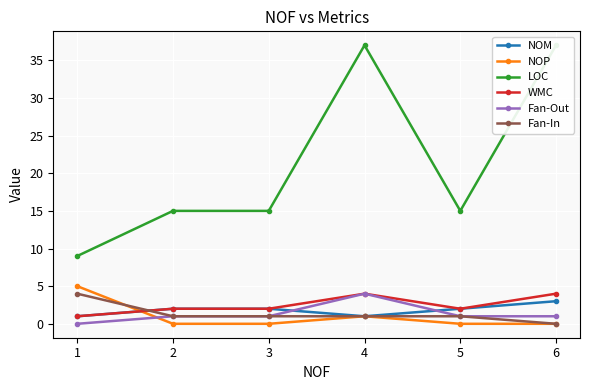

In NOM, how many points are lower than both neighbors (excluding endpoints)?

1